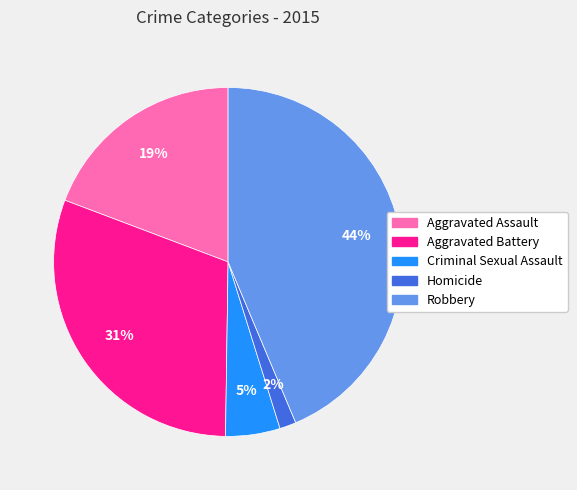

To the nearest percent, what portion does Aggravated Battery represent?

31%